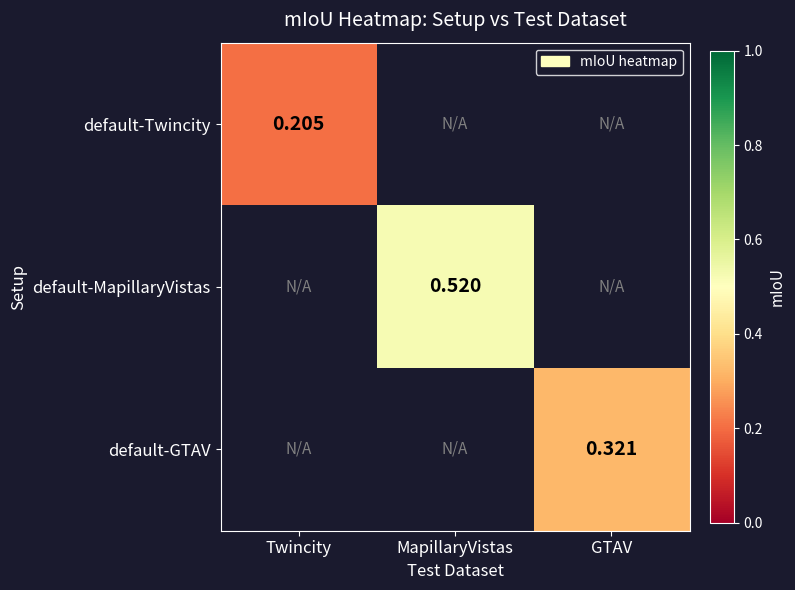

How many values in default-GTAV are above zero?

1